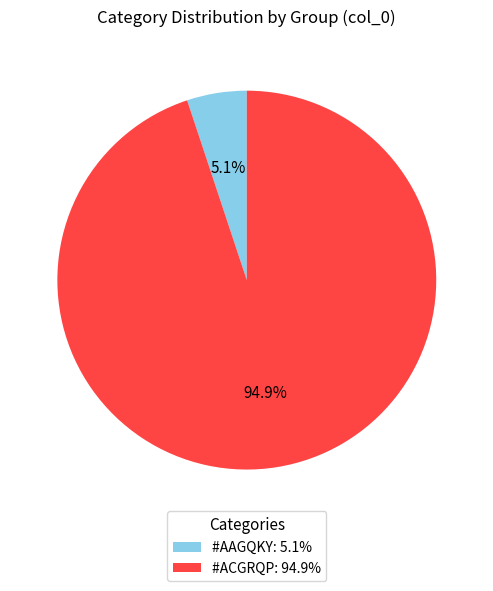

How much of the chart is everything except #ACGRQP: 94.9%?

5.1%